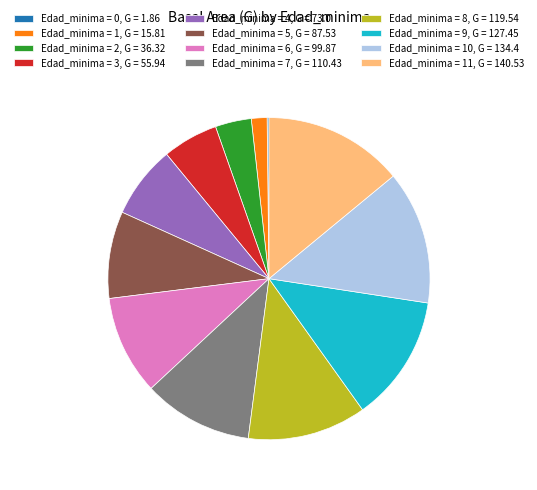

Between Edad_minima = 3, G = 55.94 and Edad_minima = 11, G = 140.53, which is larger?

Edad_minima = 11, G = 140.53